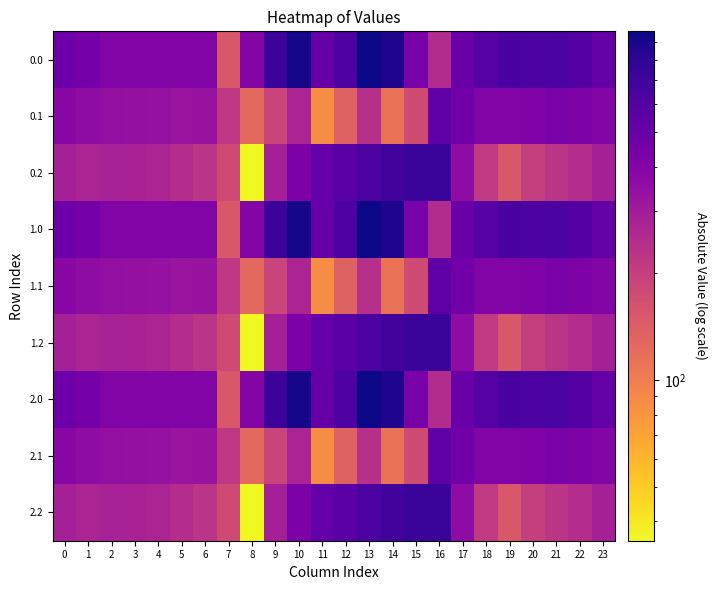

Rank the series by their maximum value, from highest to lowest.

row_0, row_3, row_6, row_2, row_5, row_8, row_1, row_4, row_7